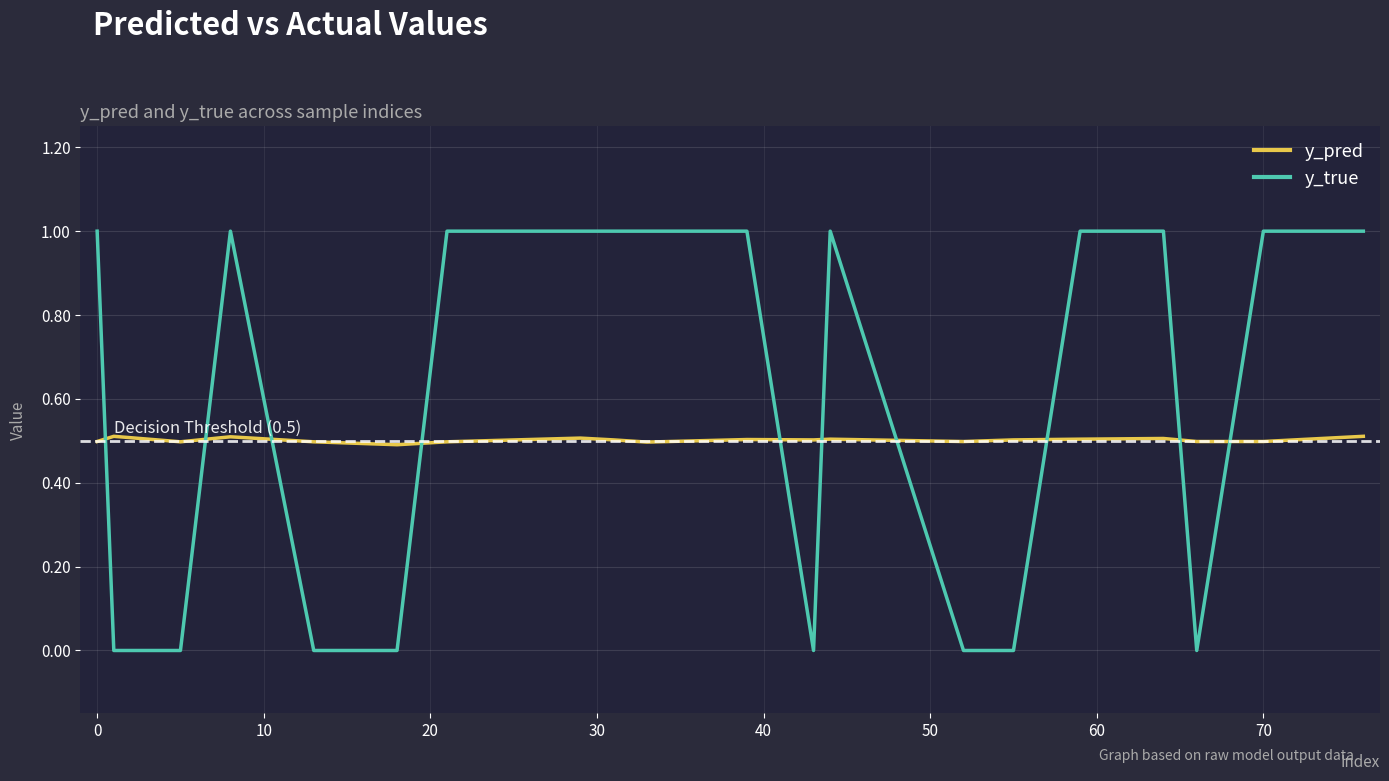

List the series in order of their peak value, highest first.

y_true, y_pred